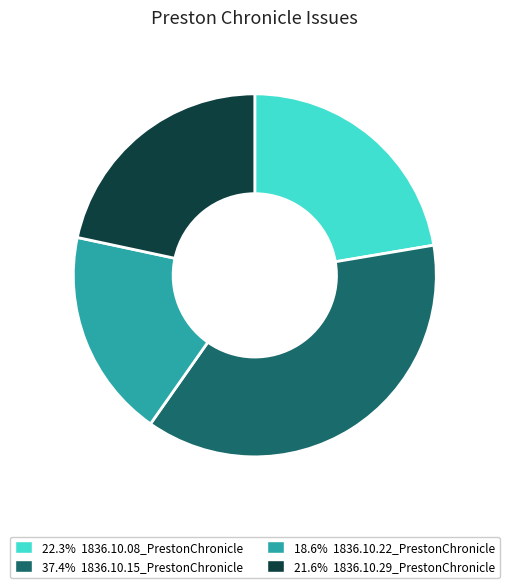

How many segments does this pie chart have?

4